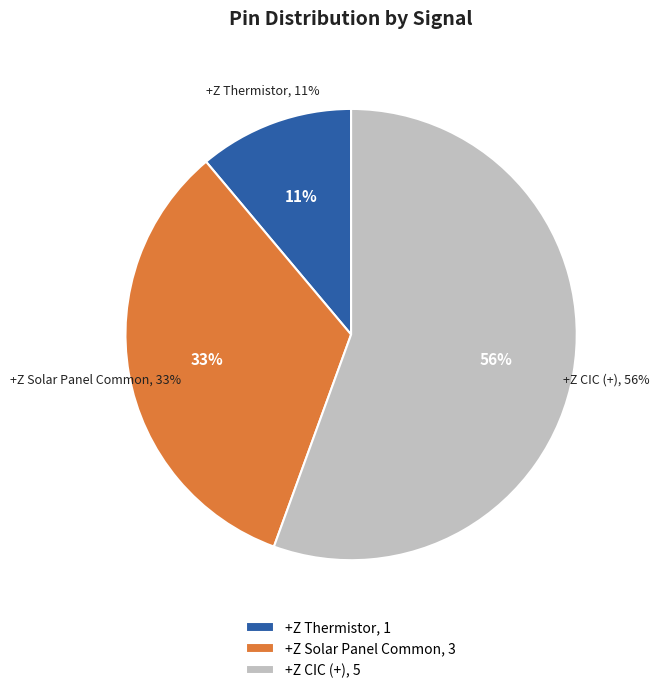

Combined, what portion of the pie is +Z CIC (+) and +Z Thermistor?

66.7%